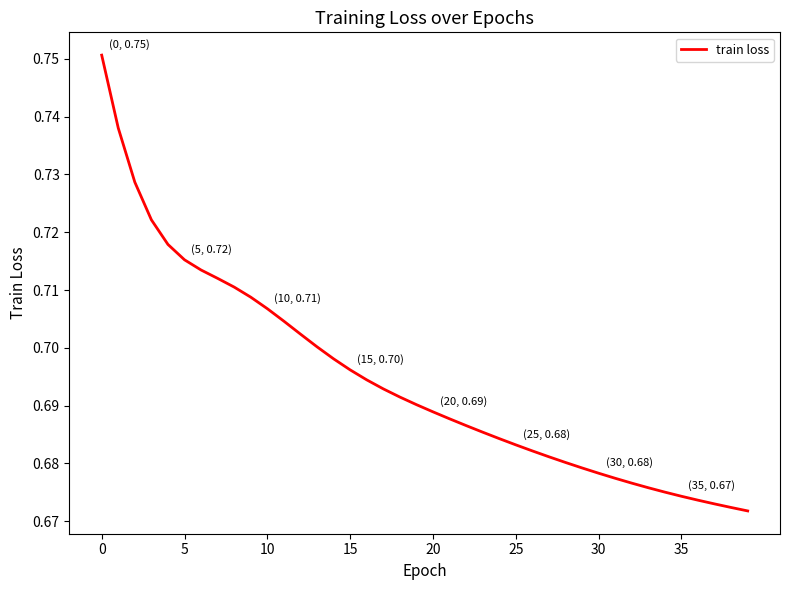

True or false: there are more than 2 points higher than both neighbors.

False